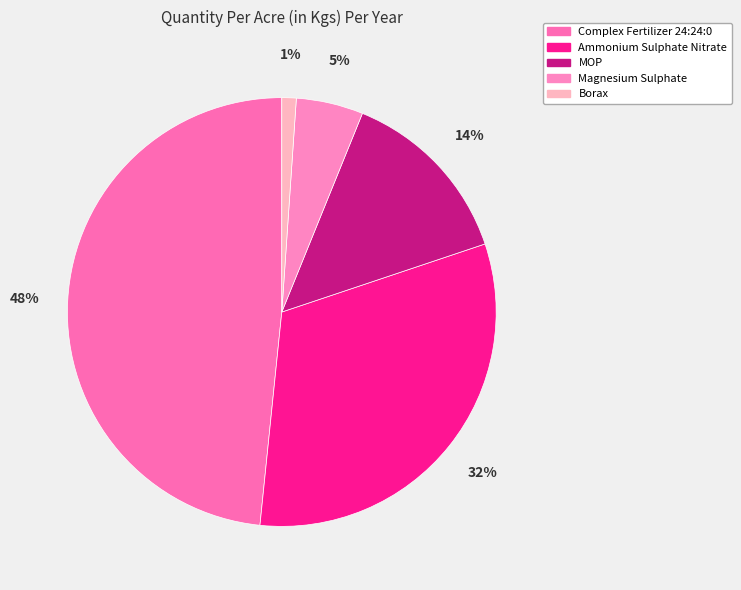

How much of the chart is everything except Magnesium Sulphate?

94.9%